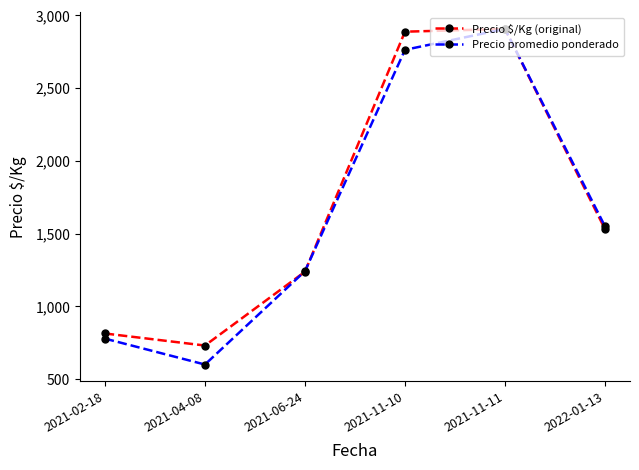

How many series are shown in this chart?

2